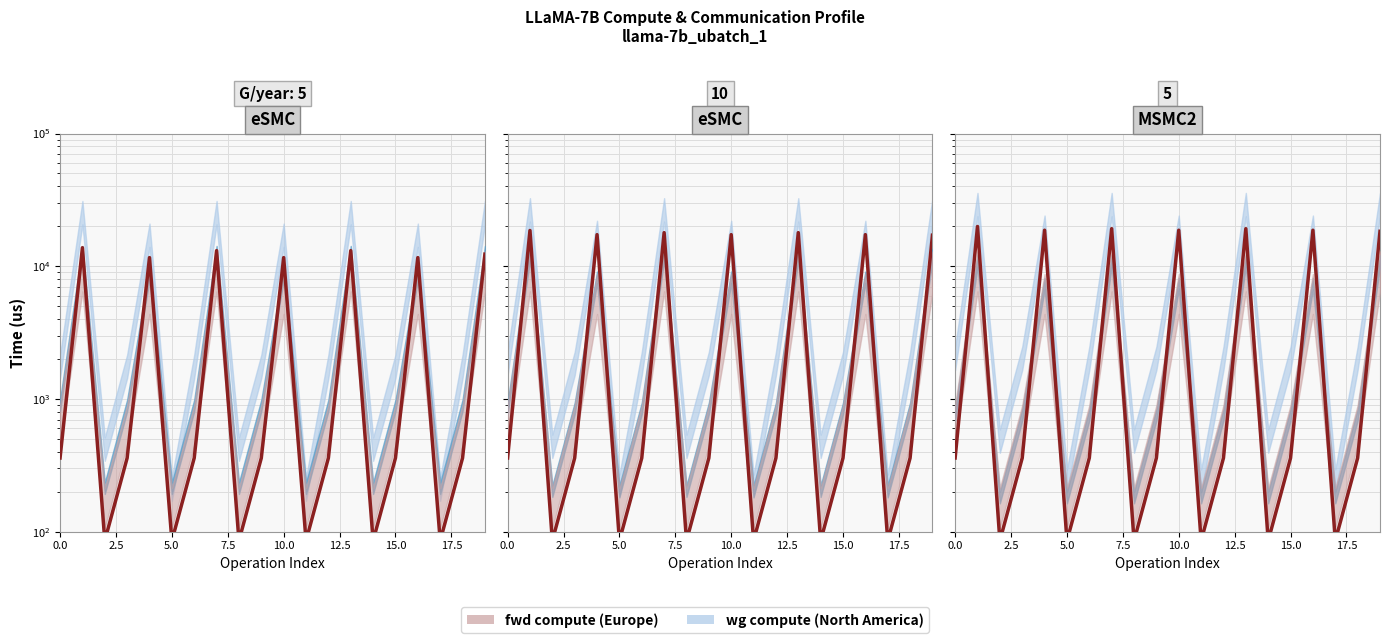

How many data points are above 359?

14